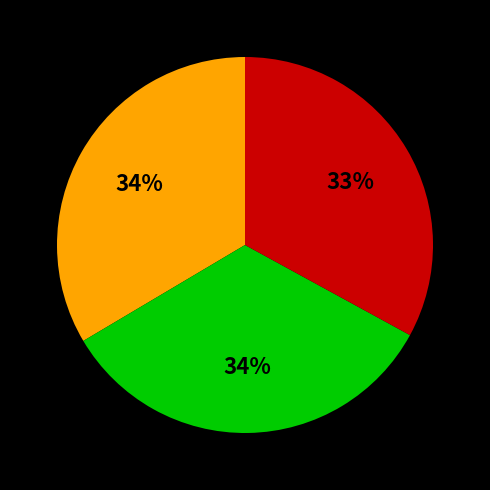

To the nearest percent, what is the average slice percentage?

33%